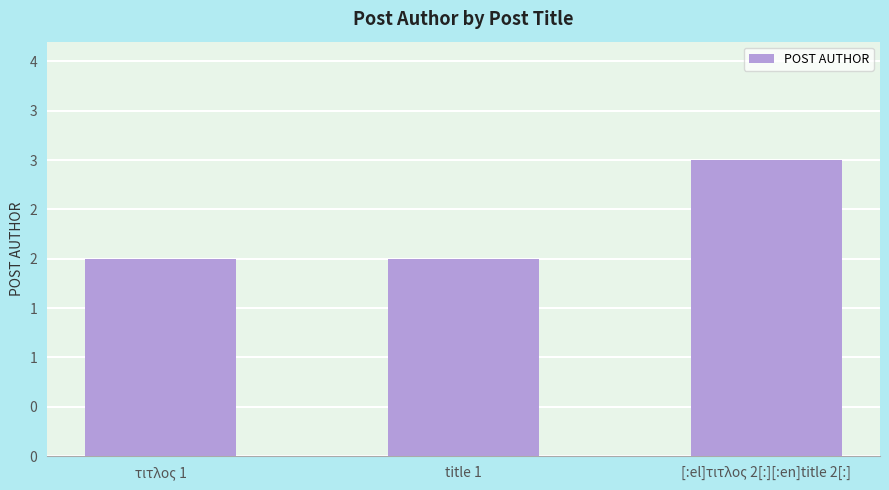

Reading right to left, transcribe all the data shown in this chart.

3	2	2